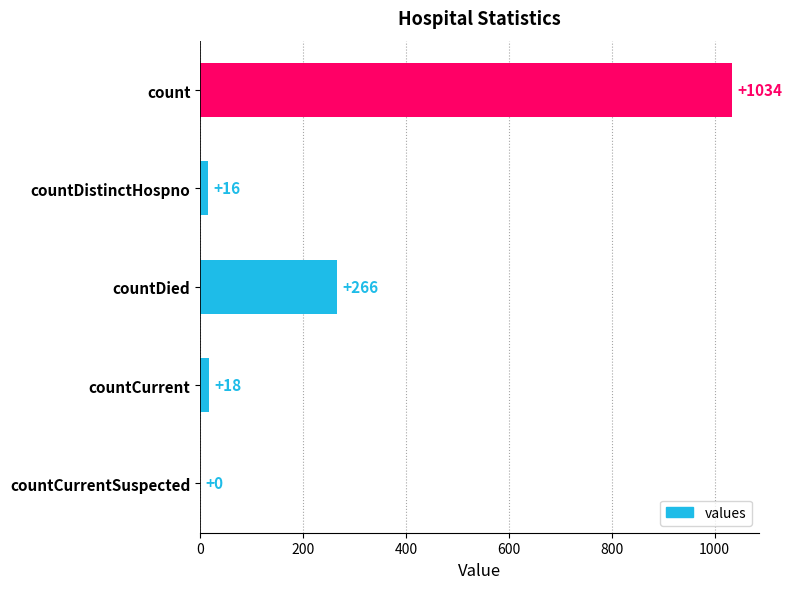

True or false: the data shows 0 at countCurrentSuspected.

True